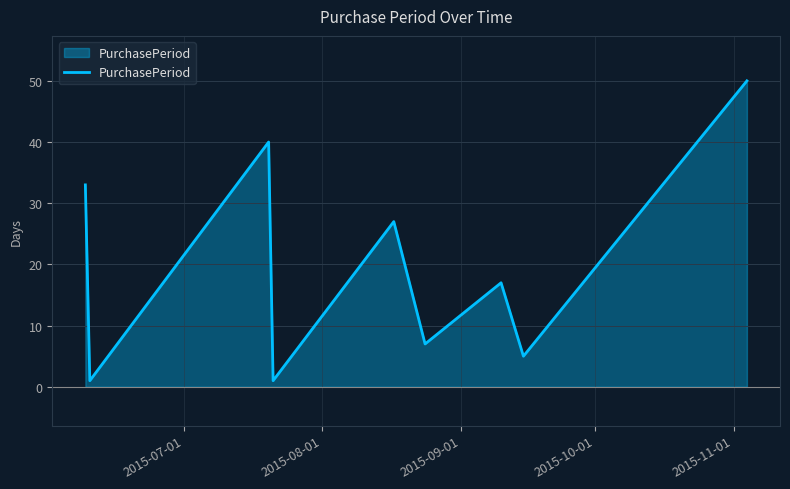

Does the chart display data point markers on the line(s)?

No